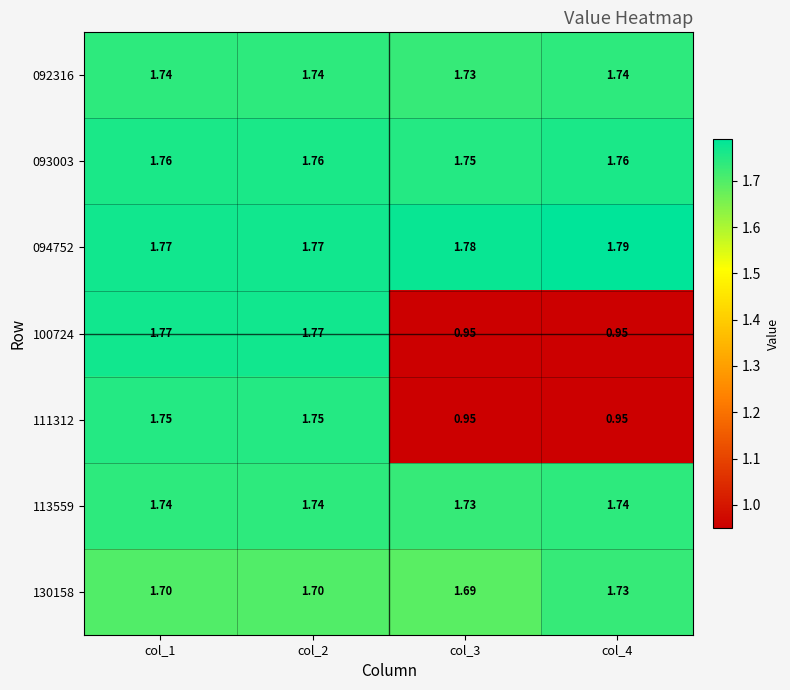

Which series has the widest spread of values?

100724